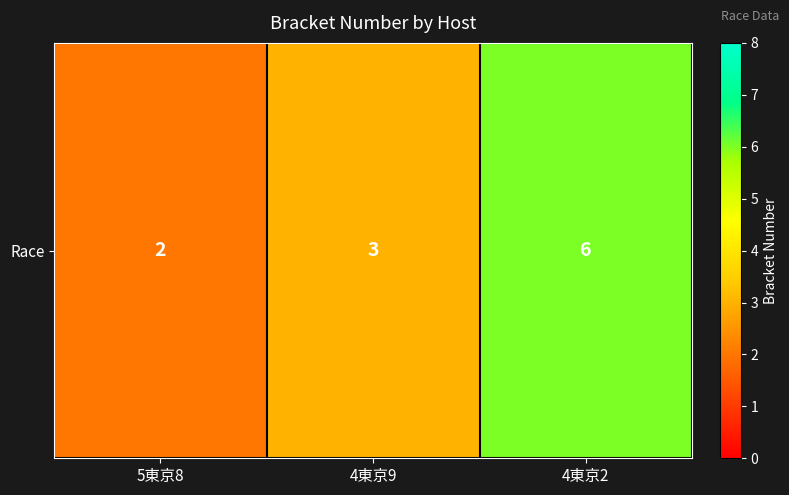

Is it true that the value at 4東京2 is 6?

True